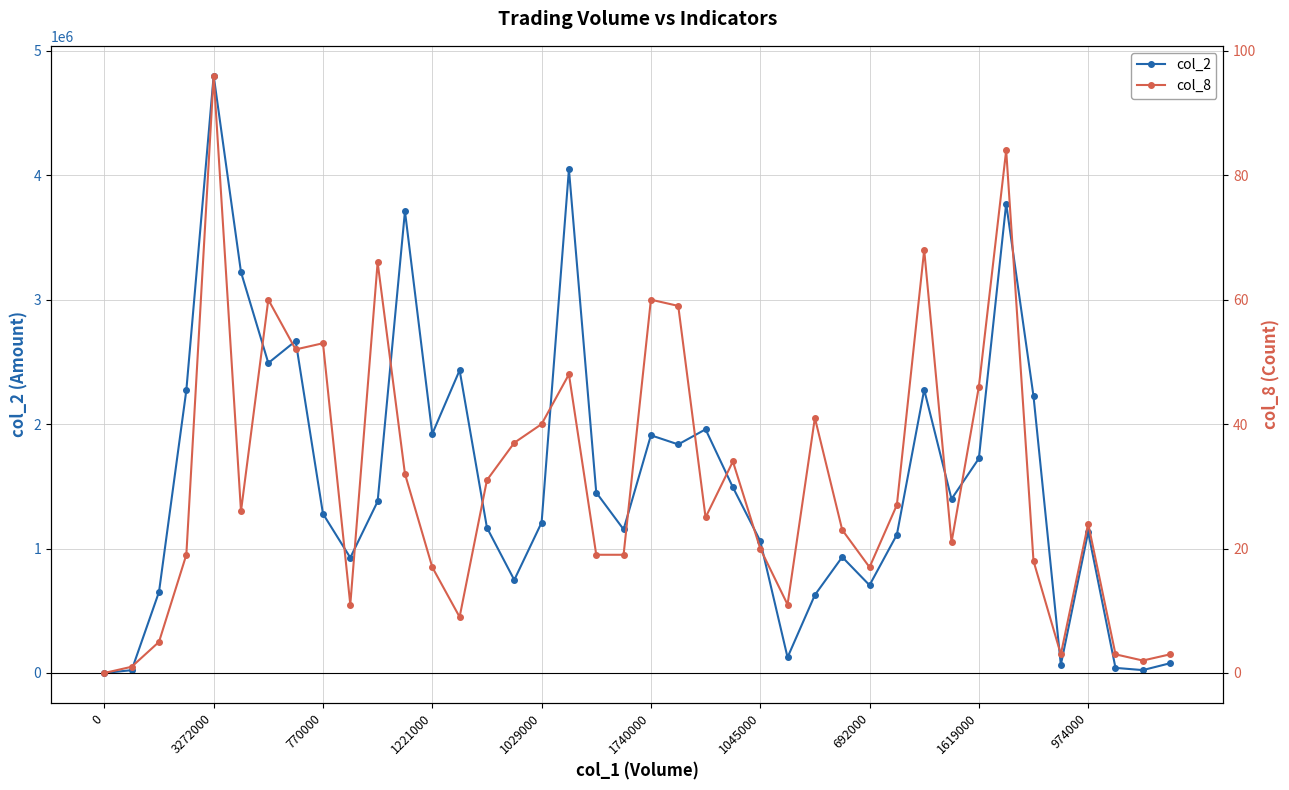

What is the average value of the col_2 series?

1551203